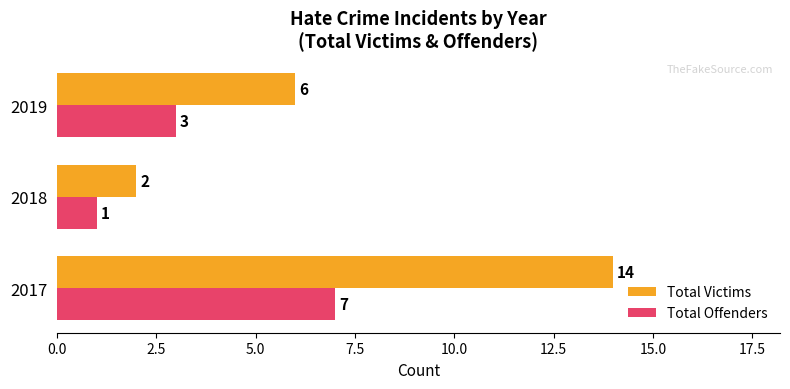

Rank the series at 2018 from highest to lowest value.

Total Victims, Total Offenders